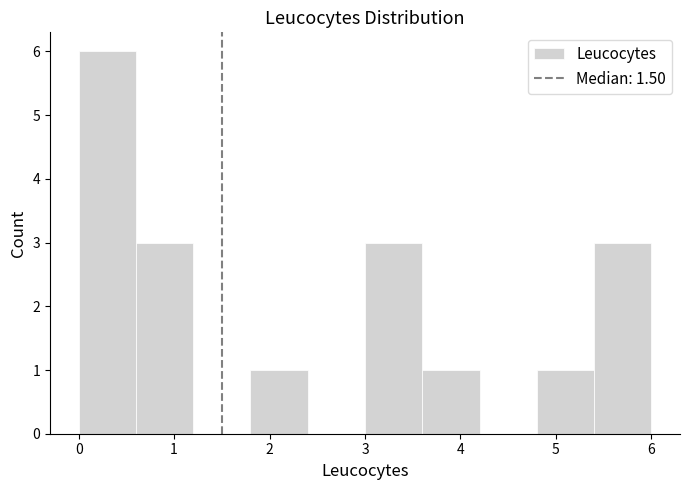

What is the height of the bar covering 4.8 to 5.4 on the x-axis? The values are not printed on the chart, so give them approximately, as read against the axis.

1